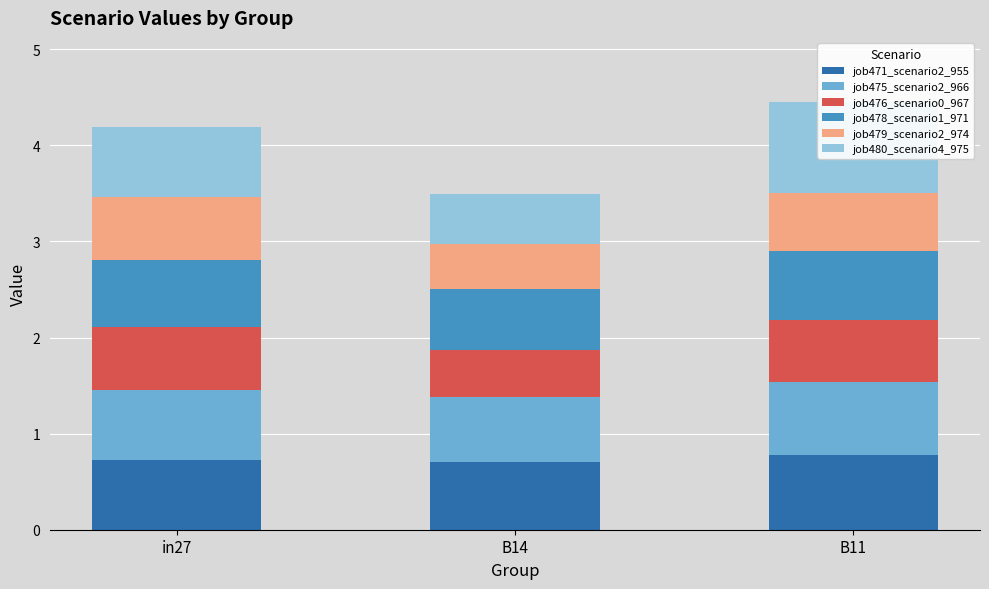

Reading left to right, what are all the values shown in this chart?

job471_scenario2_955: 0.7	0.7	0.8
job475_scenario2_966: 0.7	0.7	0.8
job476_scenario0_967: 0.7	0.5	0.6
job478_scenario1_971: 0.7	0.6	0.7
job479_scenario2_974: 0.7	0.5	0.6
job480_scenario4_975: 0.7	0.5	0.9